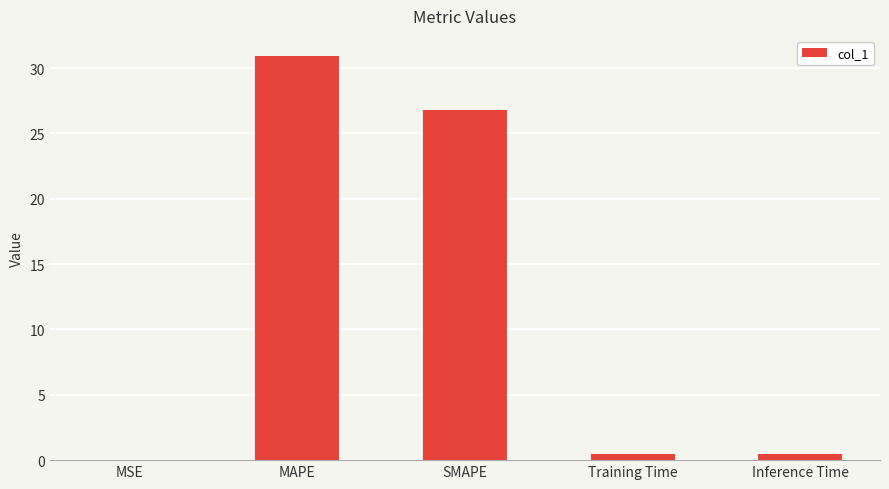

What is the maximum value shown in the chart?

30.9